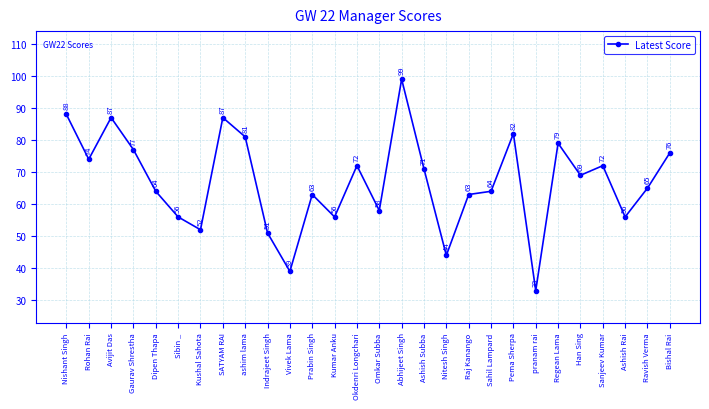

What is the sum of all values?

1878